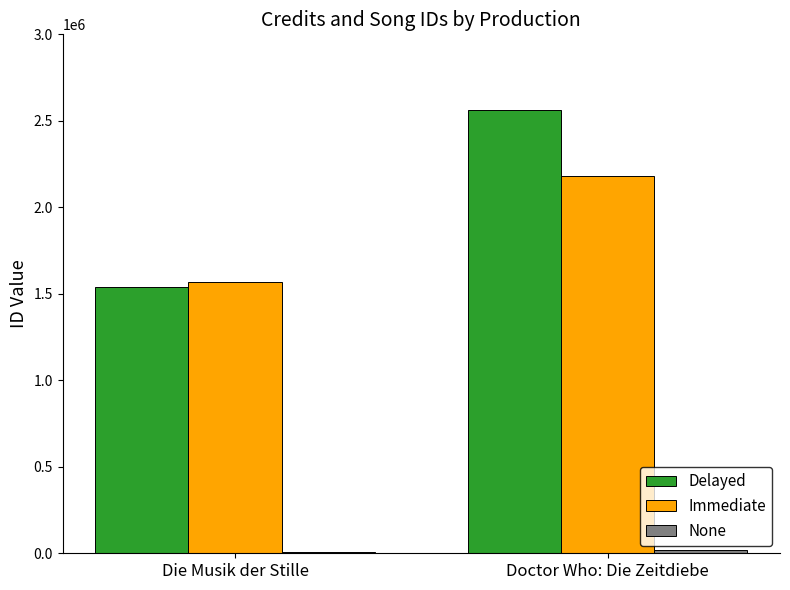

What is the spread (max minus min) of values at Doctor Who: Die Zeitdiebe?

2544761